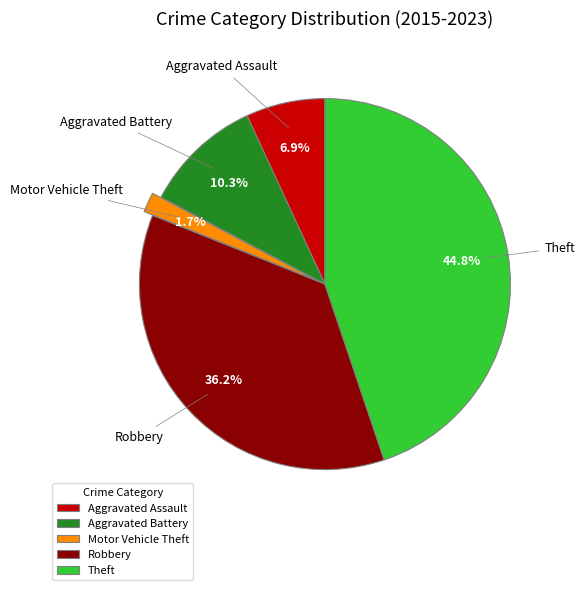

To the nearest percent, what is the difference between the Theft and Motor Vehicle Theft slice percentages?

43%